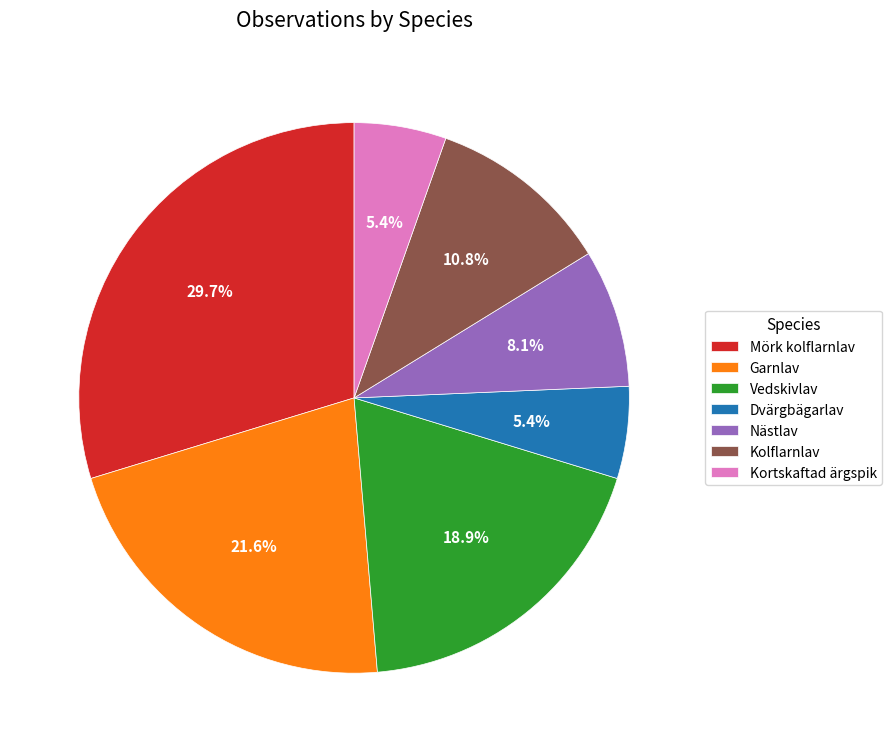

What percentage do Kolflarnlav and Mörk kolflarnlav together represent?

40.5%